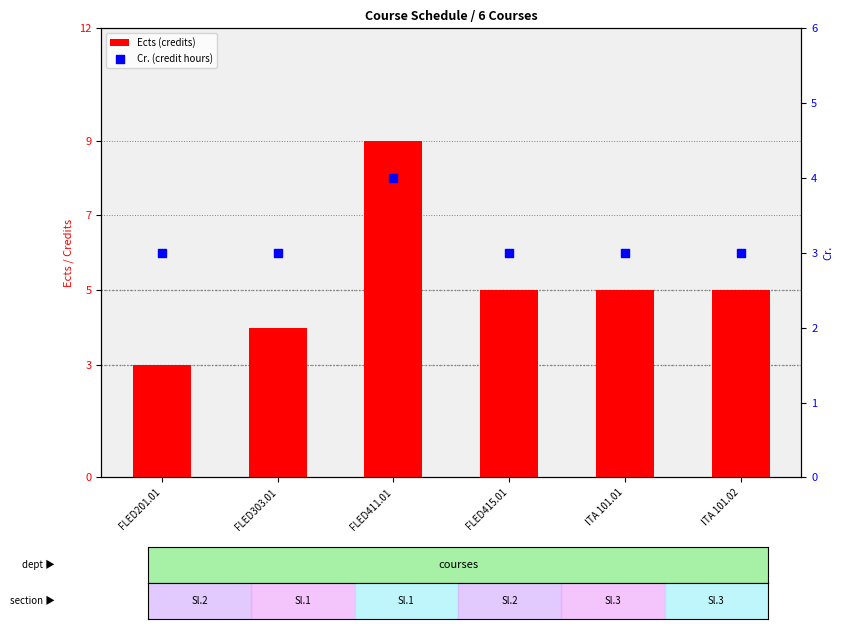

At which category is the sum across all series the highest?

FLED411.01